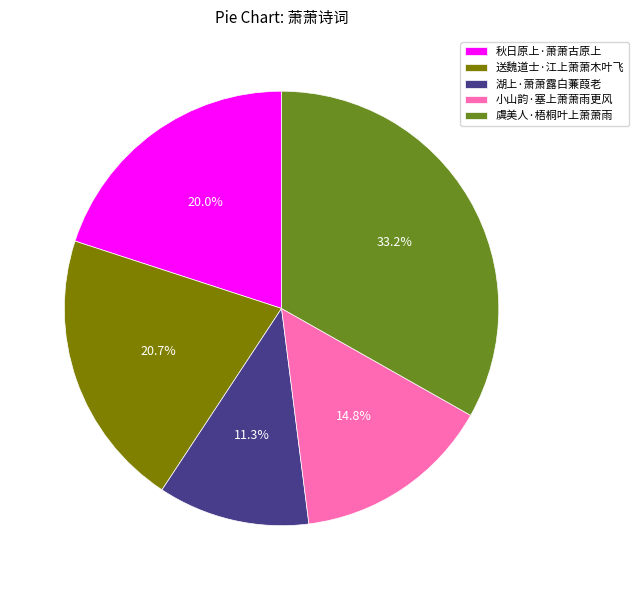

Is the sum of 送魏道士·江上萧萧木叶飞 and 湖上·萧萧露白蒹葭老 greater than half?

No